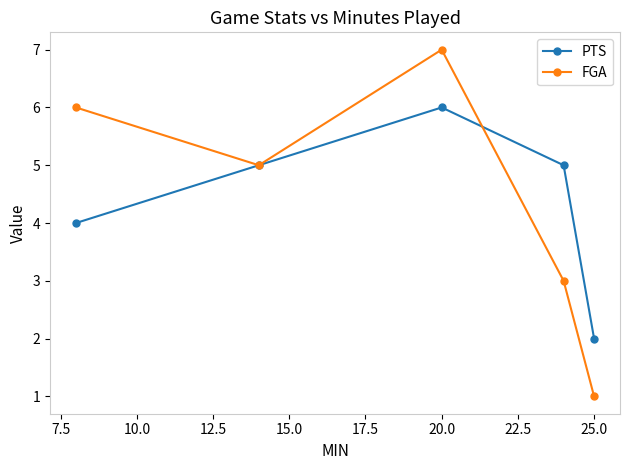

Which series ends up on top after the final intersection of PTS and FGA?

PTS